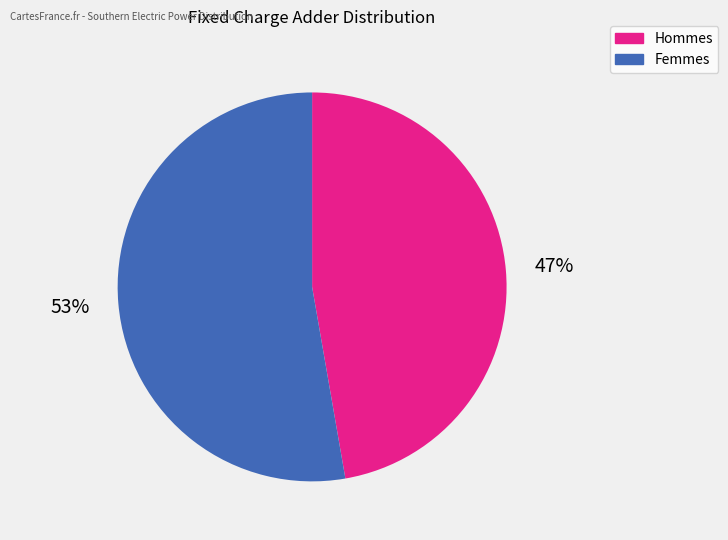

What is the smallest slice in the pie chart?

Hommes